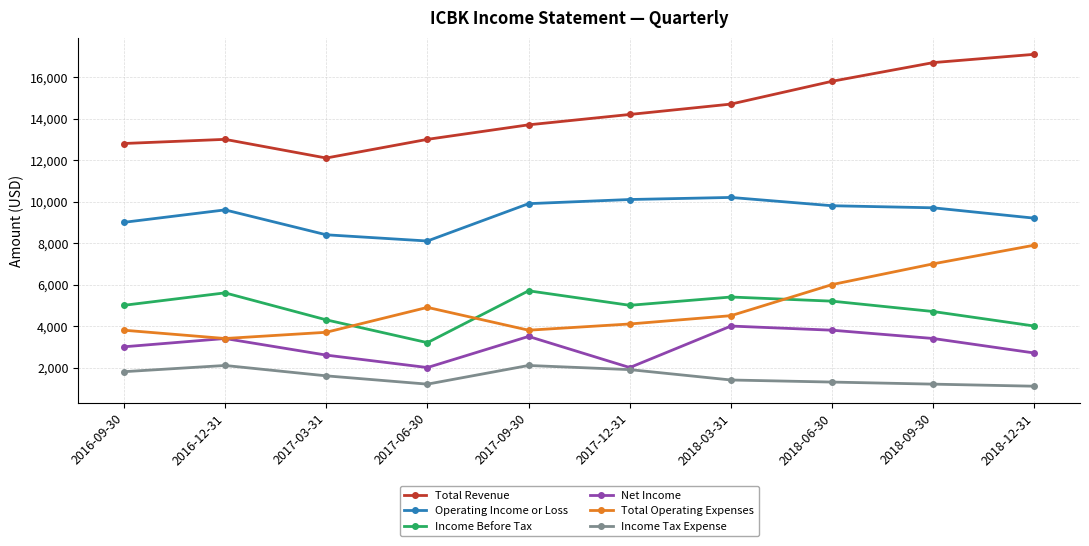

The value of Income Tax Expense at 2017-12-31 is 2979. True or false?

False